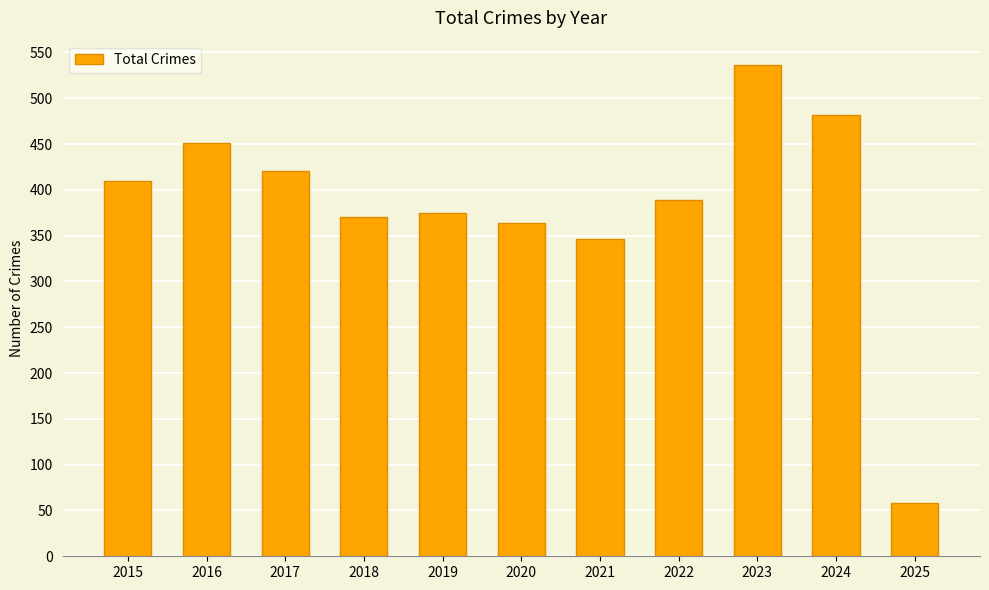

At which label is the value closest to 297?

2021